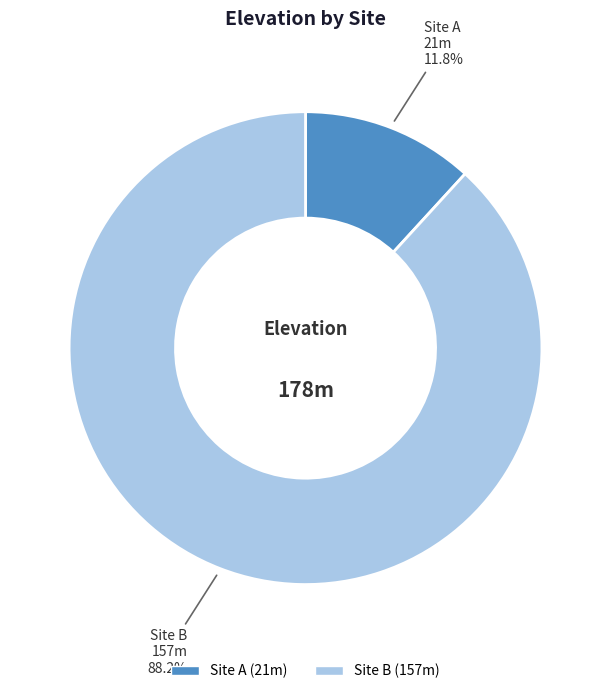

What is the largest slice in the pie chart?

Site B